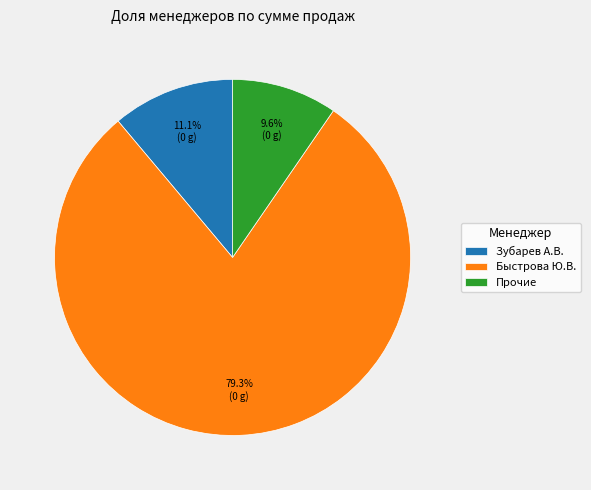

Is the sum of Зубарев А.В. and Прочие greater than half?

No